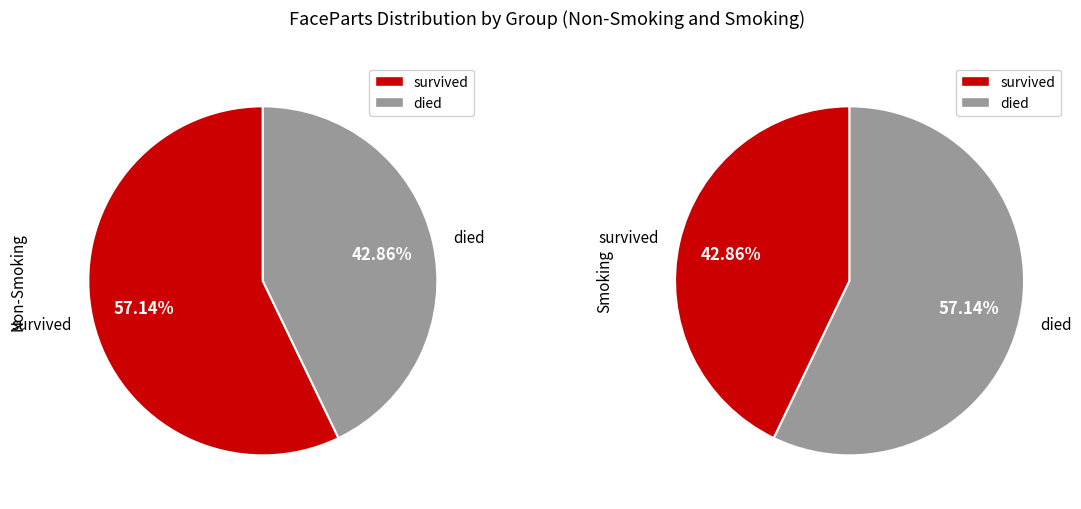

Which series has the largest range (max minus min)?

survived